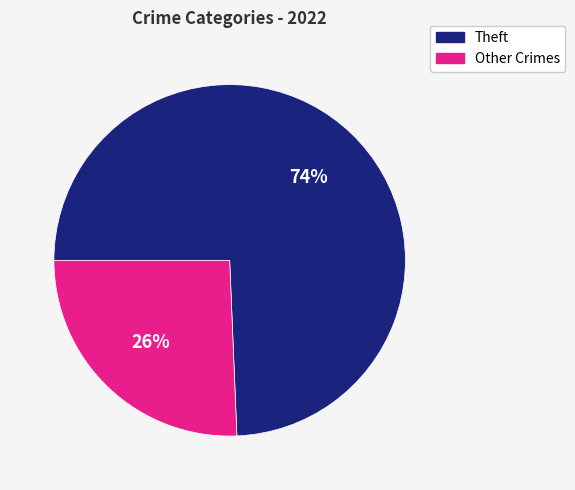

To the nearest percent, what is the average slice percentage?

50%